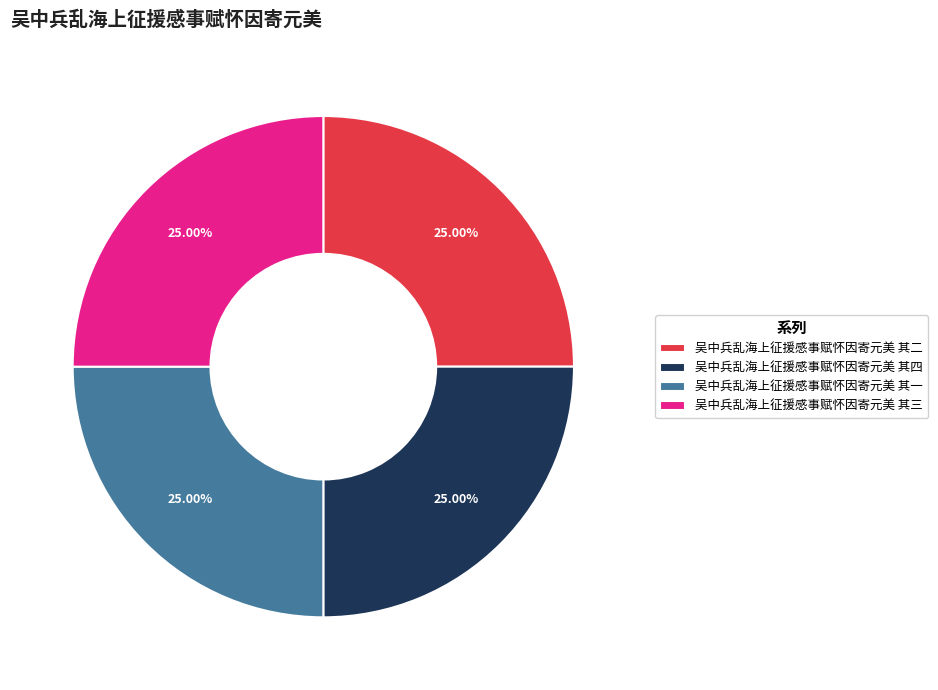

What is the ratio of the value at 吴中兵乱海上征援感事赋怀因寄元美 其一 to the value at 吴中兵乱海上征援感事赋怀因寄元美 其二?

1.0